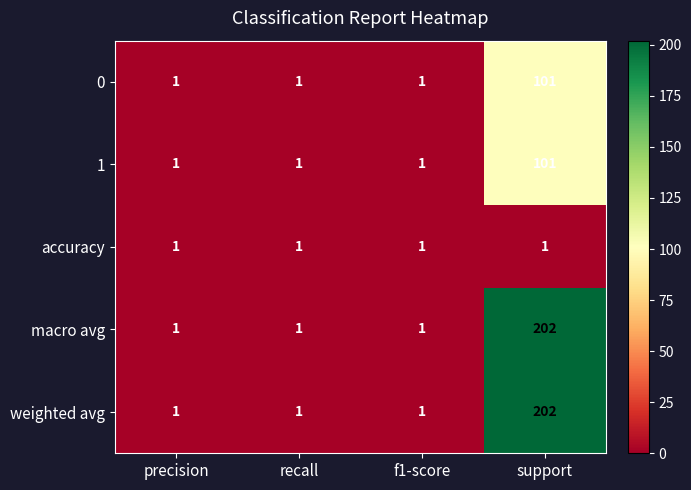

Reading left to right, list all the values displayed in this chart.

0: 1	1	1	101
1: 1	1	1	101
accuracy: 1	1	1	1
macro avg: 1	1	1	202
weighted avg: 1	1	1	202